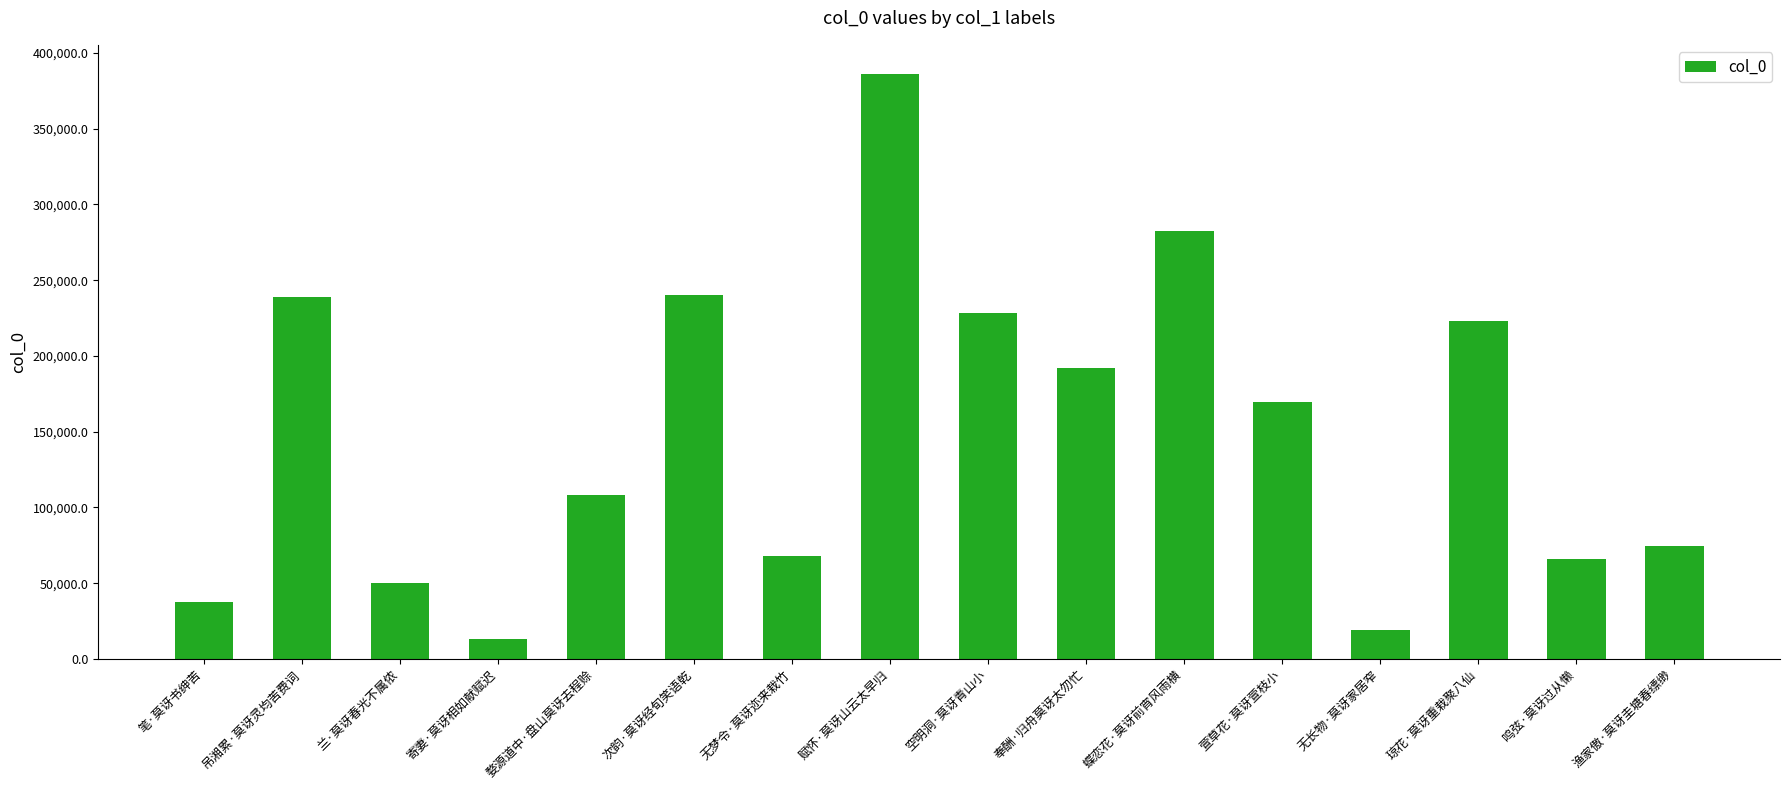

The chart shows a value of 108351 at 婺源道中·盘山莫讶去程赊. True or false?

True